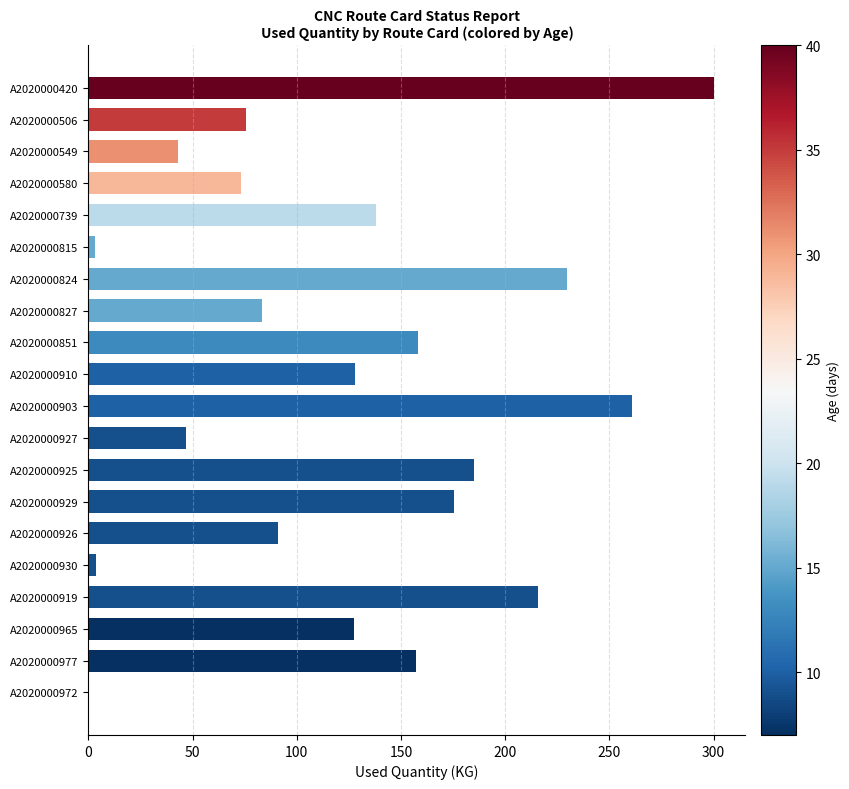

Which label corresponds to the largest value in the chart?

A2020000420